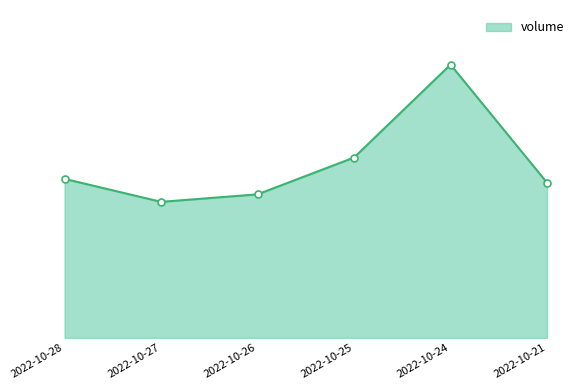

Read the value at 2022-10-28, to the nearest 100.

10400